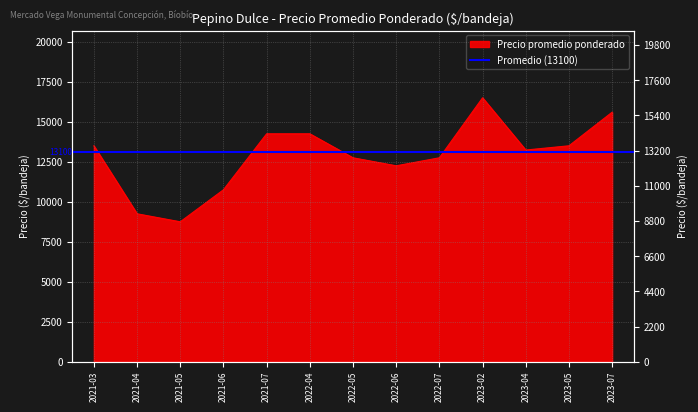

What is the maximum value shown in the chart?

18000